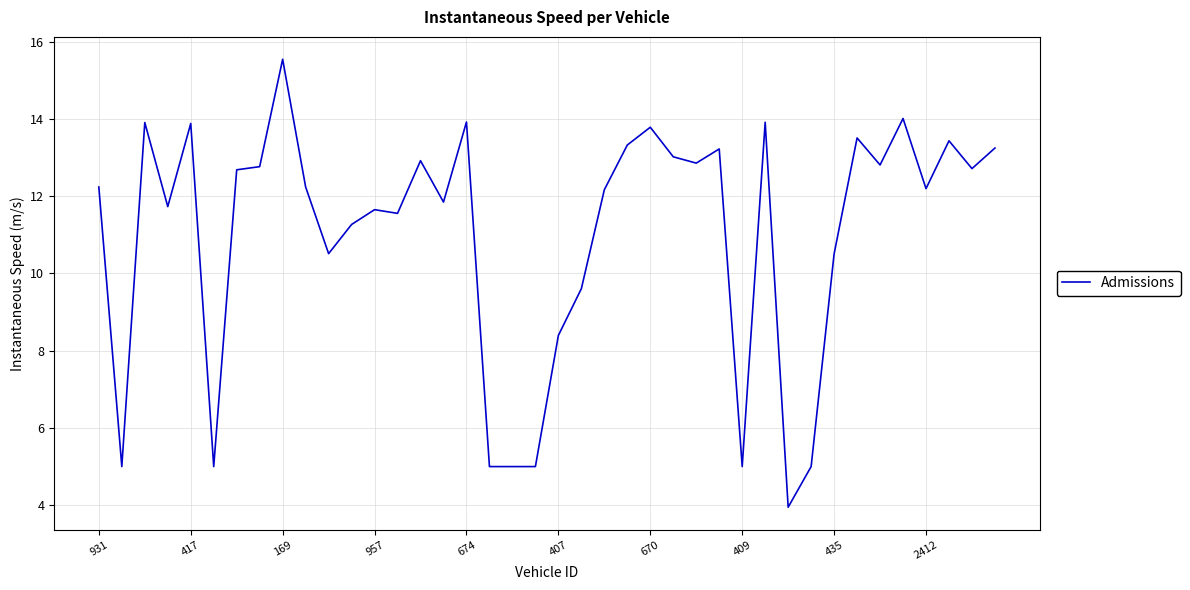

What is the difference between the maximum and minimum values?

11.6